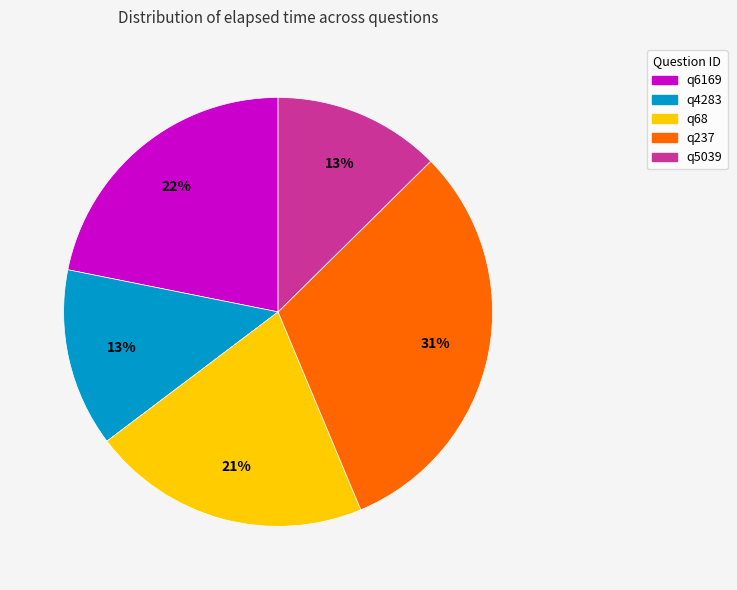

What is the ratio of the value at q237 to the value at q68?

1.5